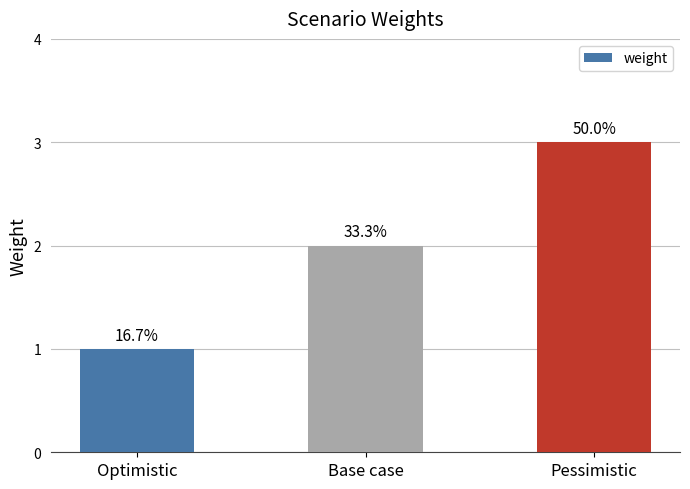

Does the chart contain stacked bars?

No